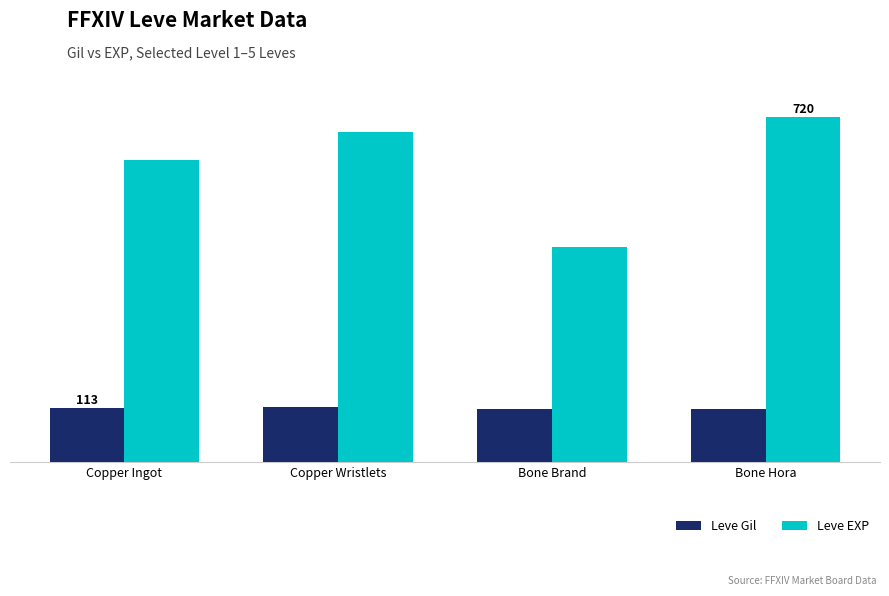

What is the value of the Leve EXP bar at the 3rd from the left?

450